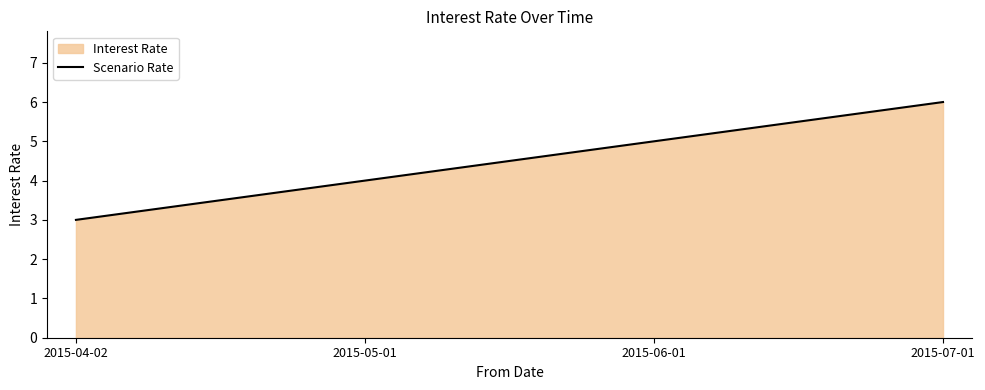

At which category does the chart reach its peak across all series?

2015-07-01